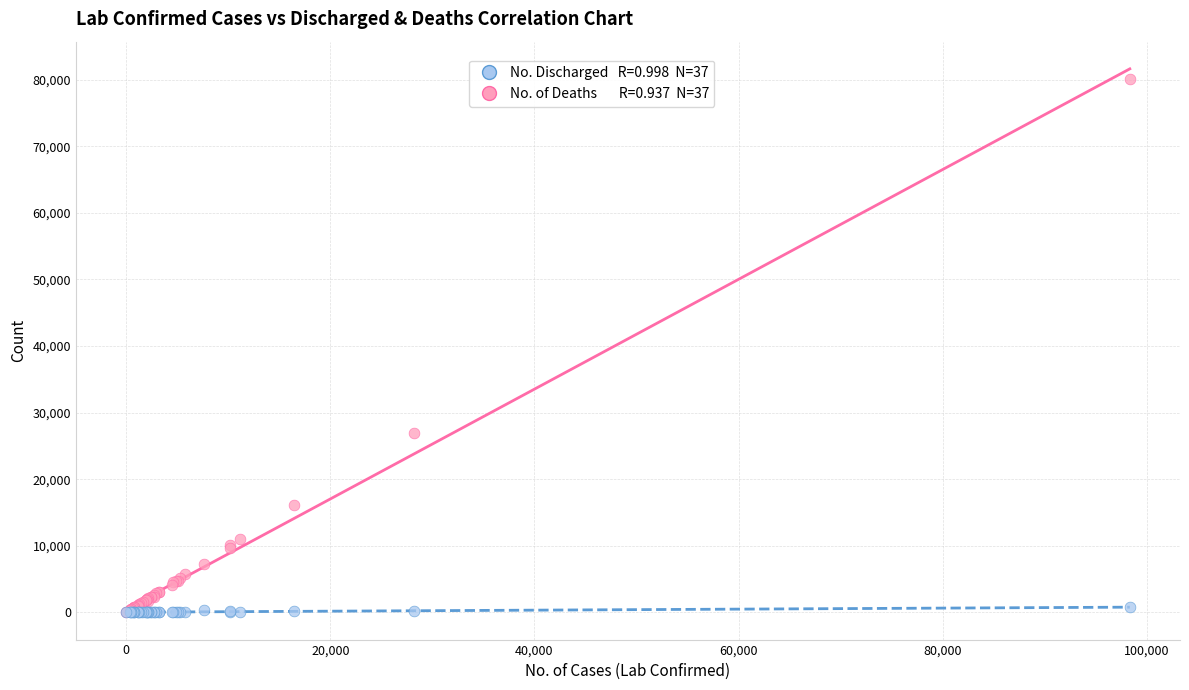

Across all series, what Y value is closest to 40034?

26971